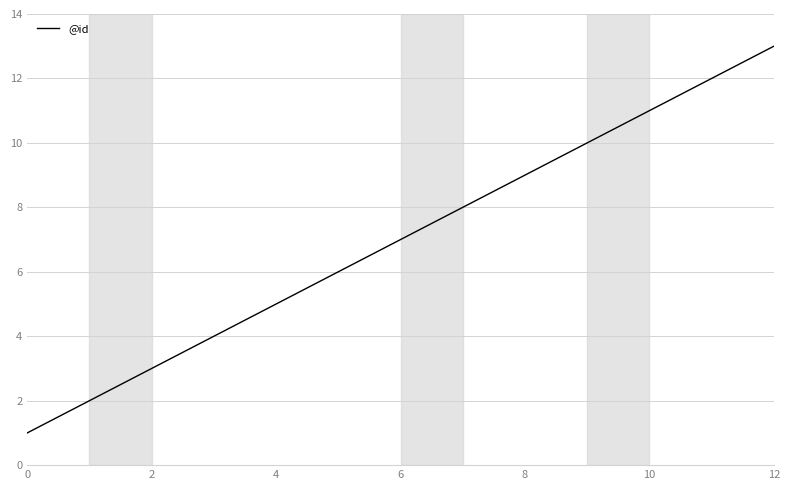

What is the greatest value displayed?

13